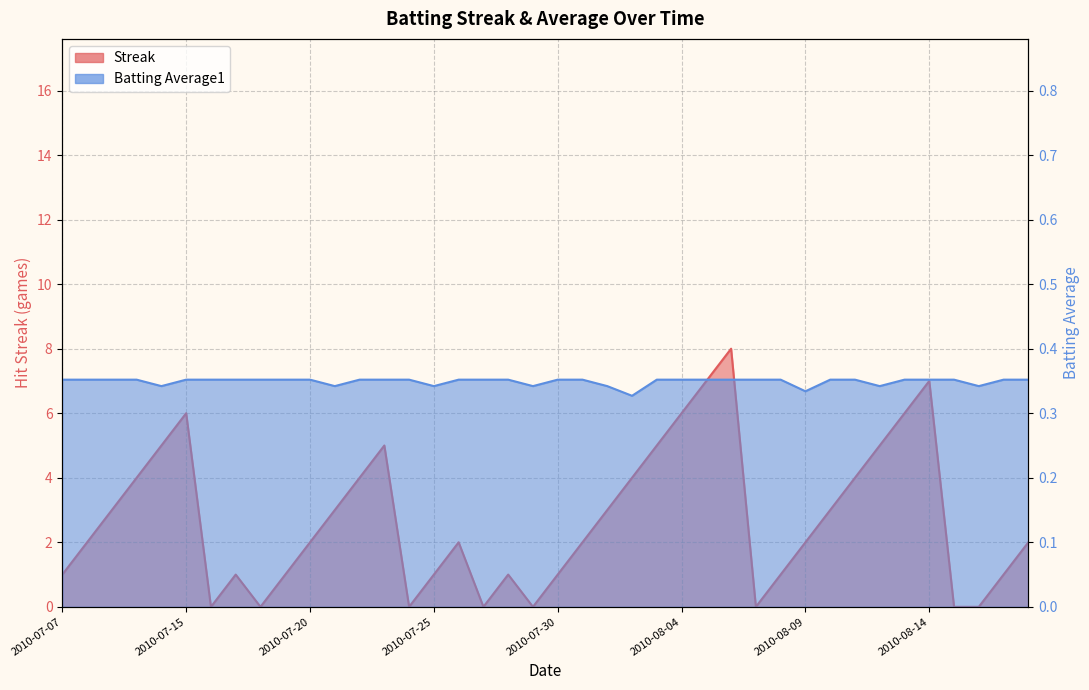

List the series in order of their peak value, highest first.

Streak, Batting Average1